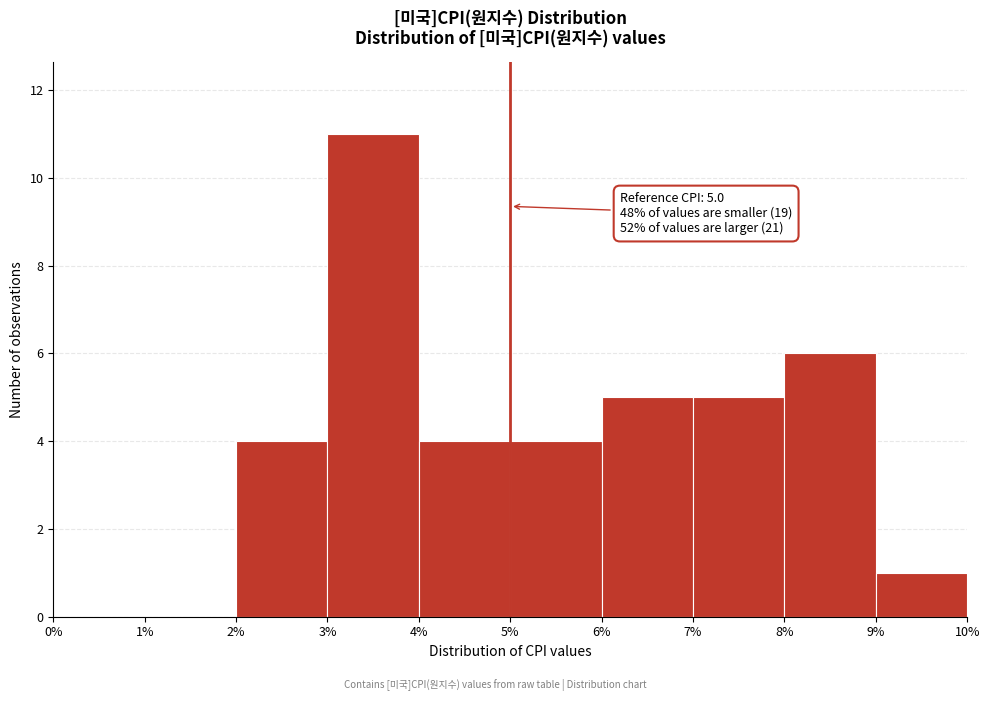

Which range on the x-axis has the tallest bar?

3% to 4%